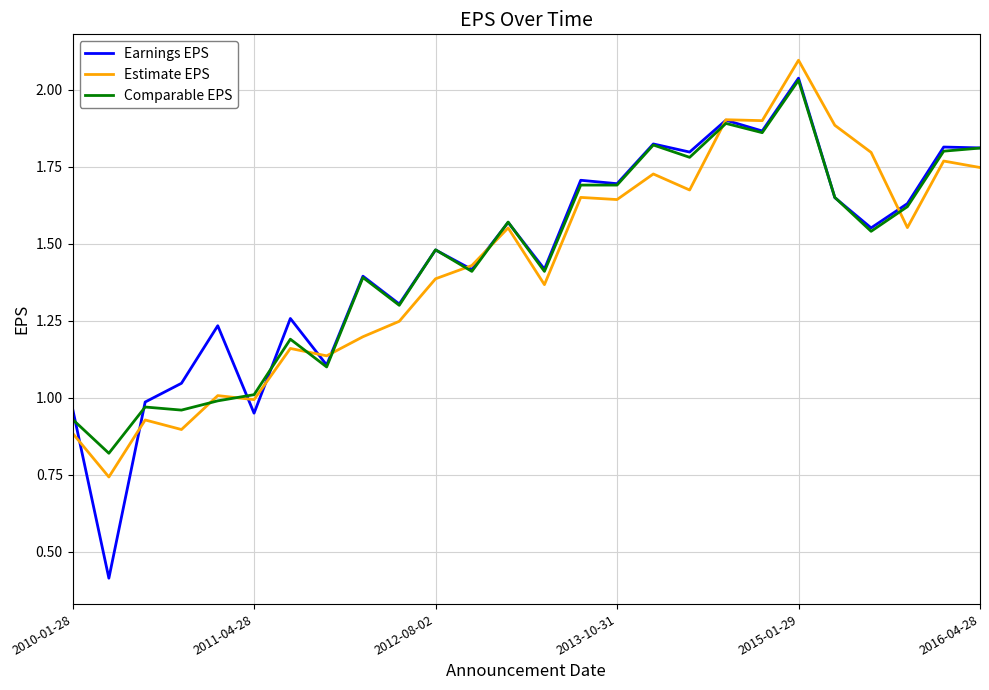

What is the maximum value shown in the chart?

2.1